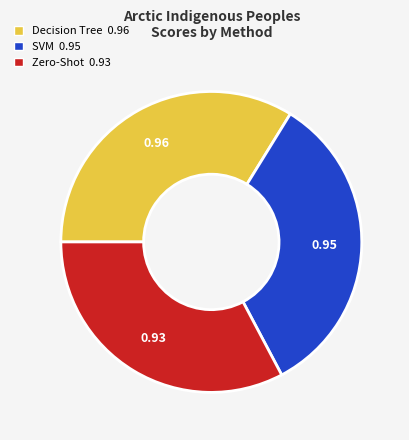

Does Zero-Shot represent more than half of the total?

No